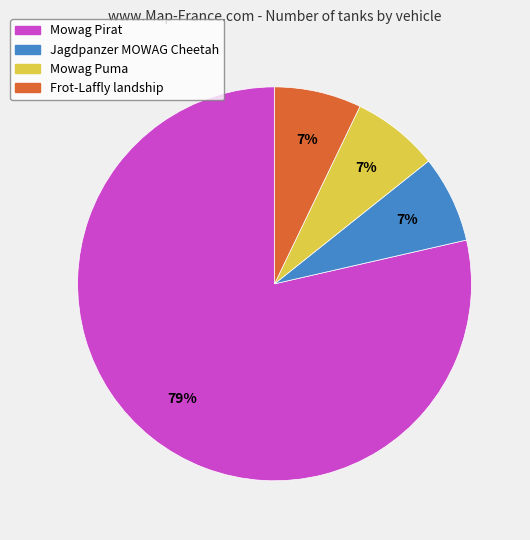

Is the sum of Mowag Pirat and Frot-Laffly landship greater than half?

Yes